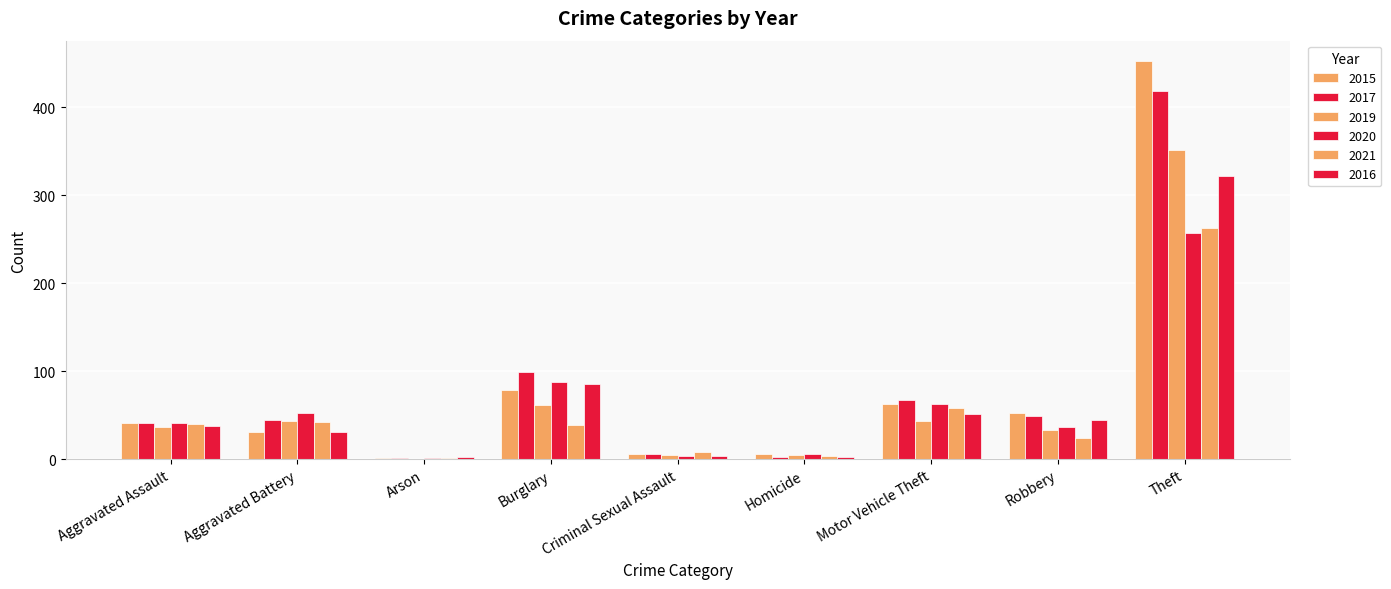

What is the value of the 2020 bar at the 2nd from the left?

53